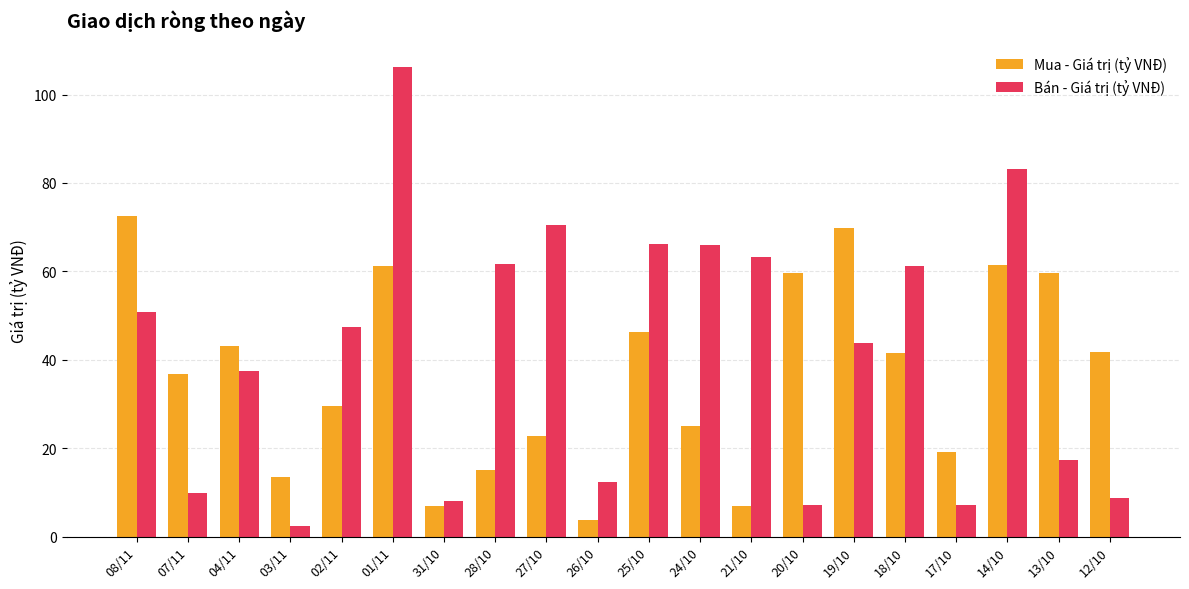

What is the sum of the Mua - Giá trị (tỷ VNĐ) values at 12/10 and 03/11?

55.3